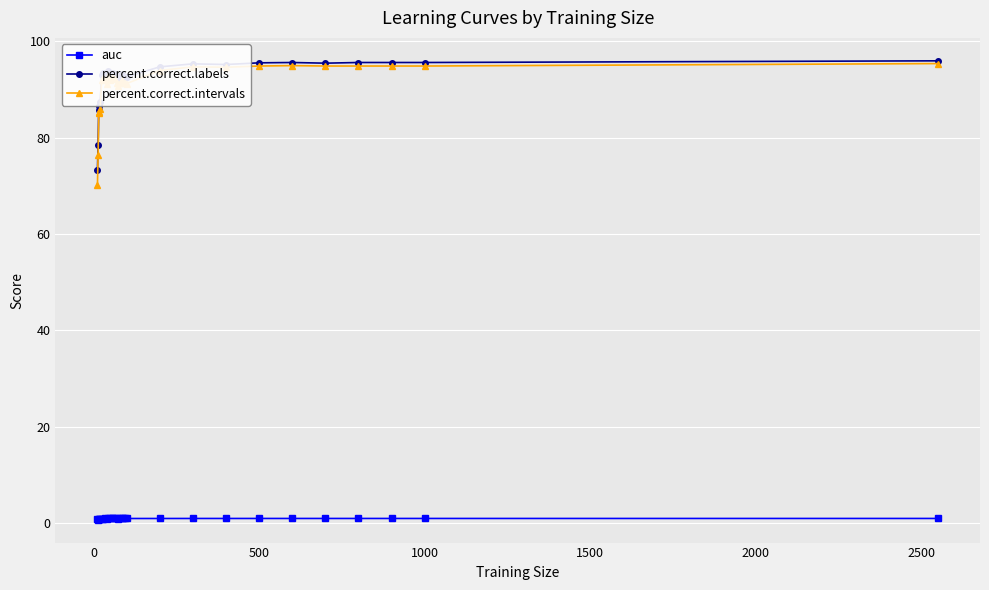

Which series has the widest spread of values?

percent.correct.intervals